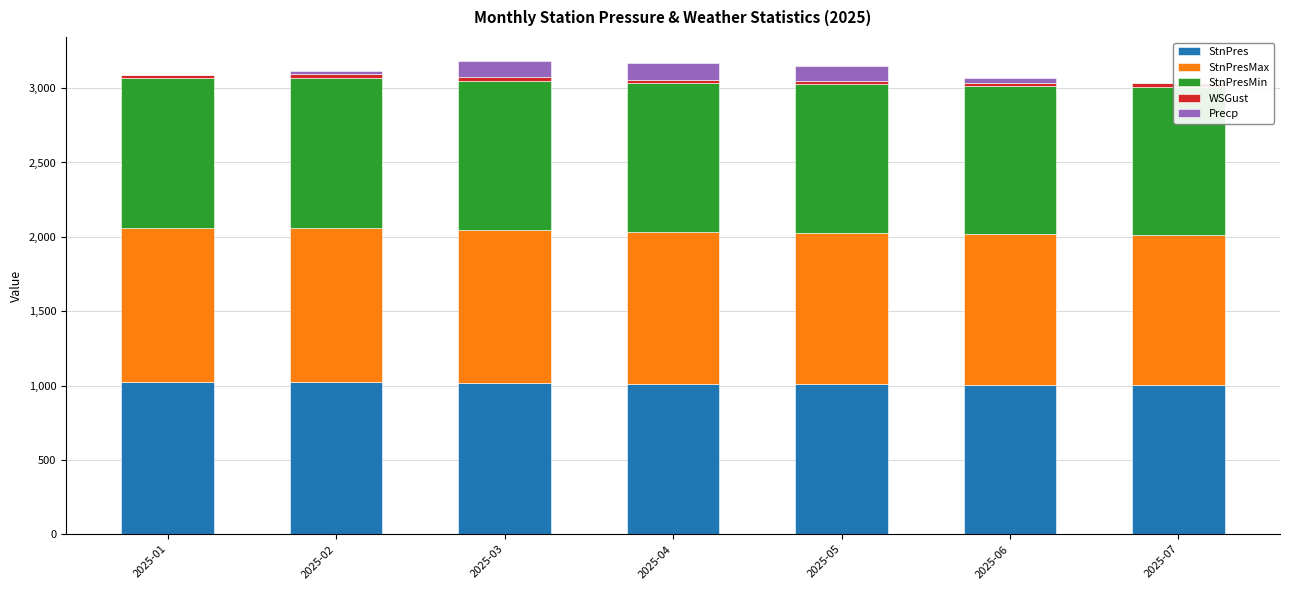

What is the sum of the Precp values at 2025-03 and 2025-01?

111.5